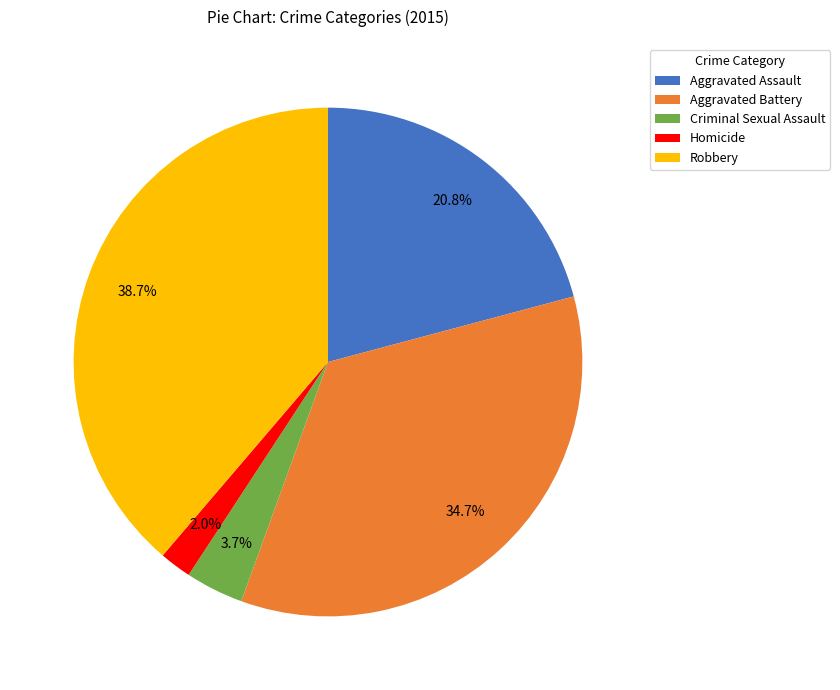

Rank the categories by value from highest to lowest.

Robbery, Aggravated Battery, Aggravated Assault, Criminal Sexual Assault, Homicide